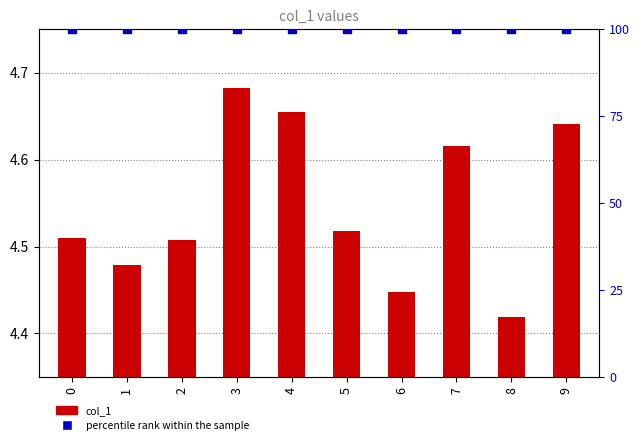

What is the total value across all series at 4?

104.7